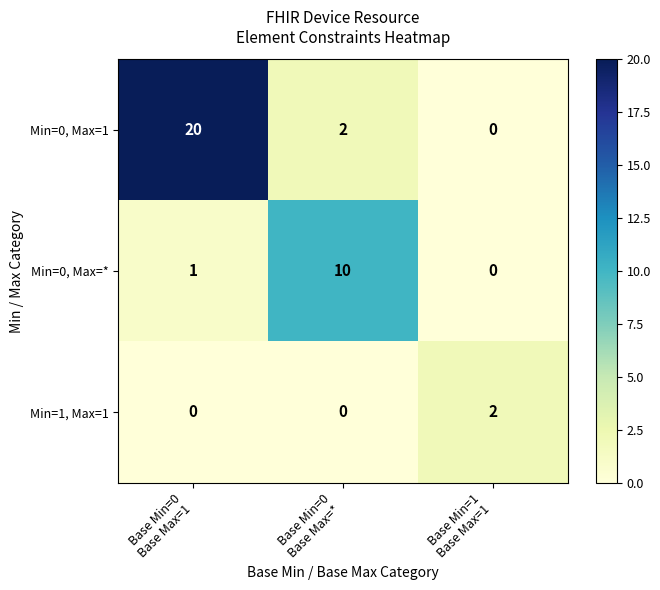

How many series are shown in this chart?

3